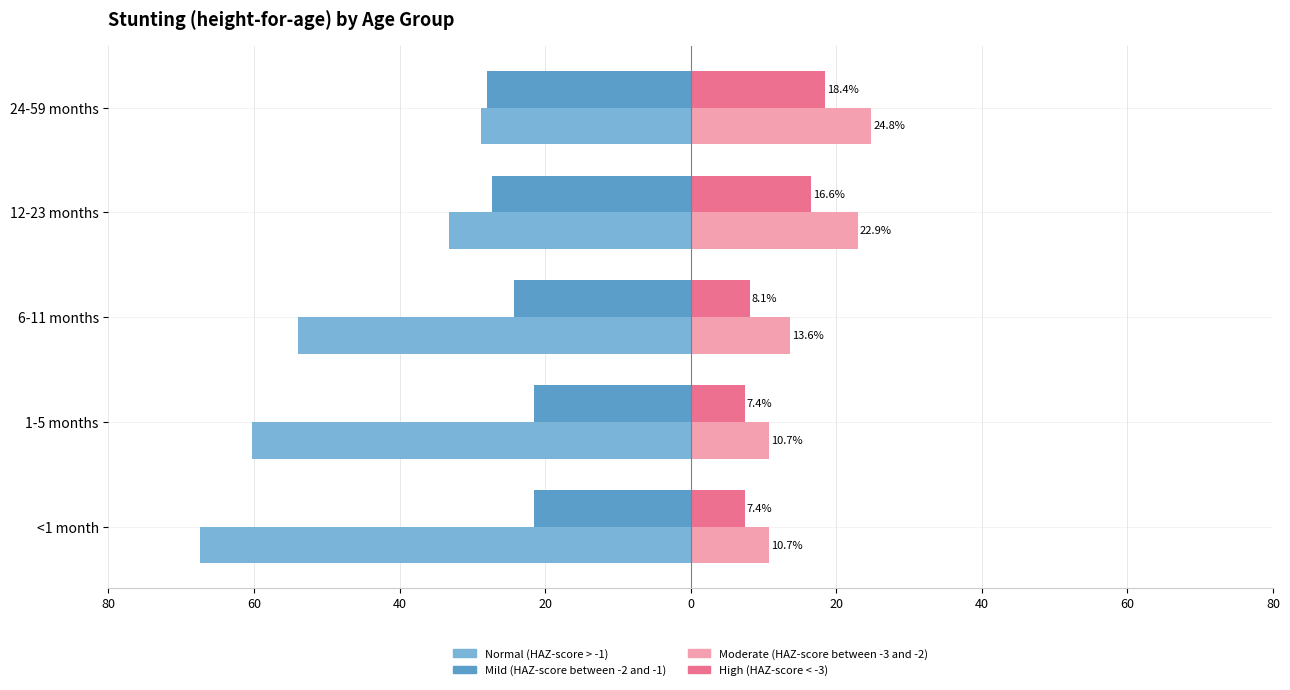

What is the average value of the Mild (HAZ-score between -2 and -1) series?

-24.6